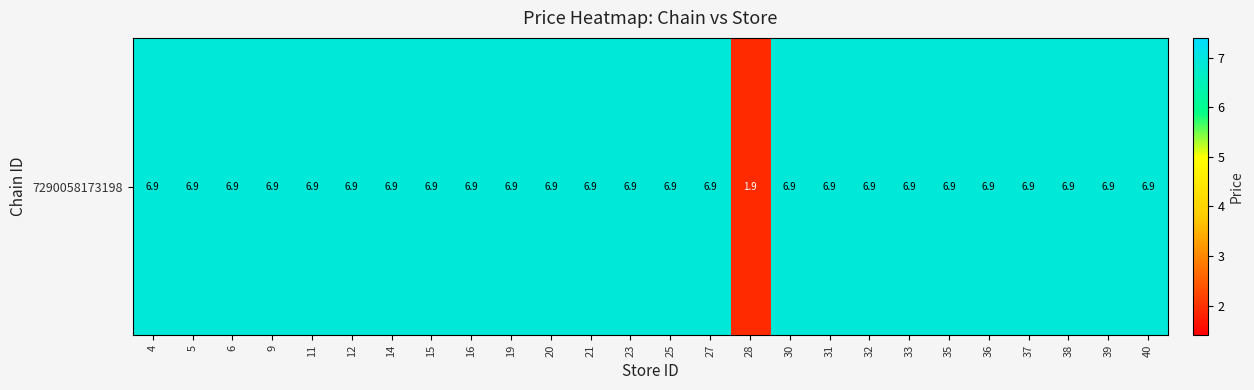

At which category does the chart reach its peak across all series?

4